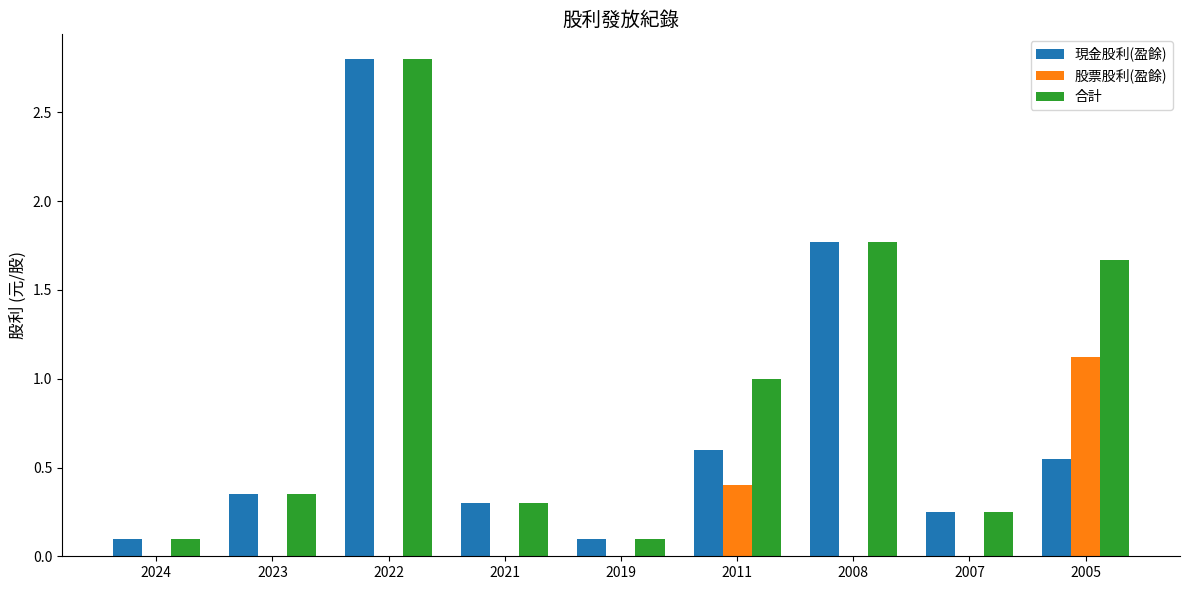

What is the sum of all 現金股利(盈餘) values?

6.8